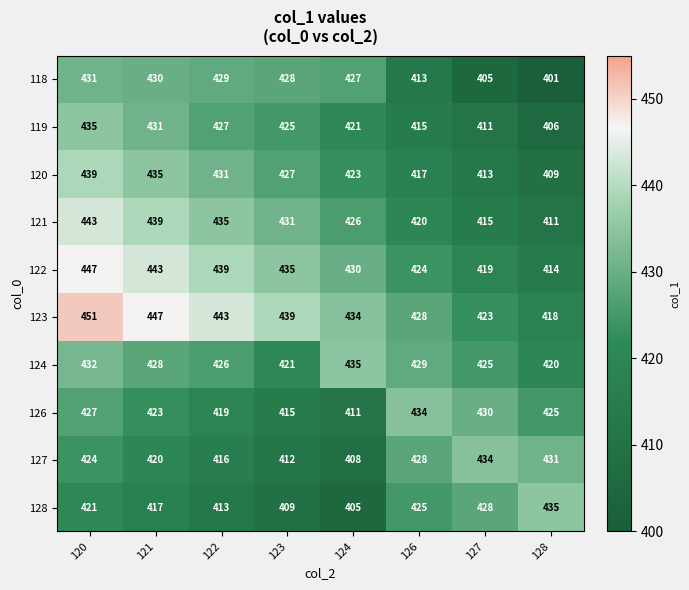

What is the difference between the maximum and second lowest values in the 124 series?

14